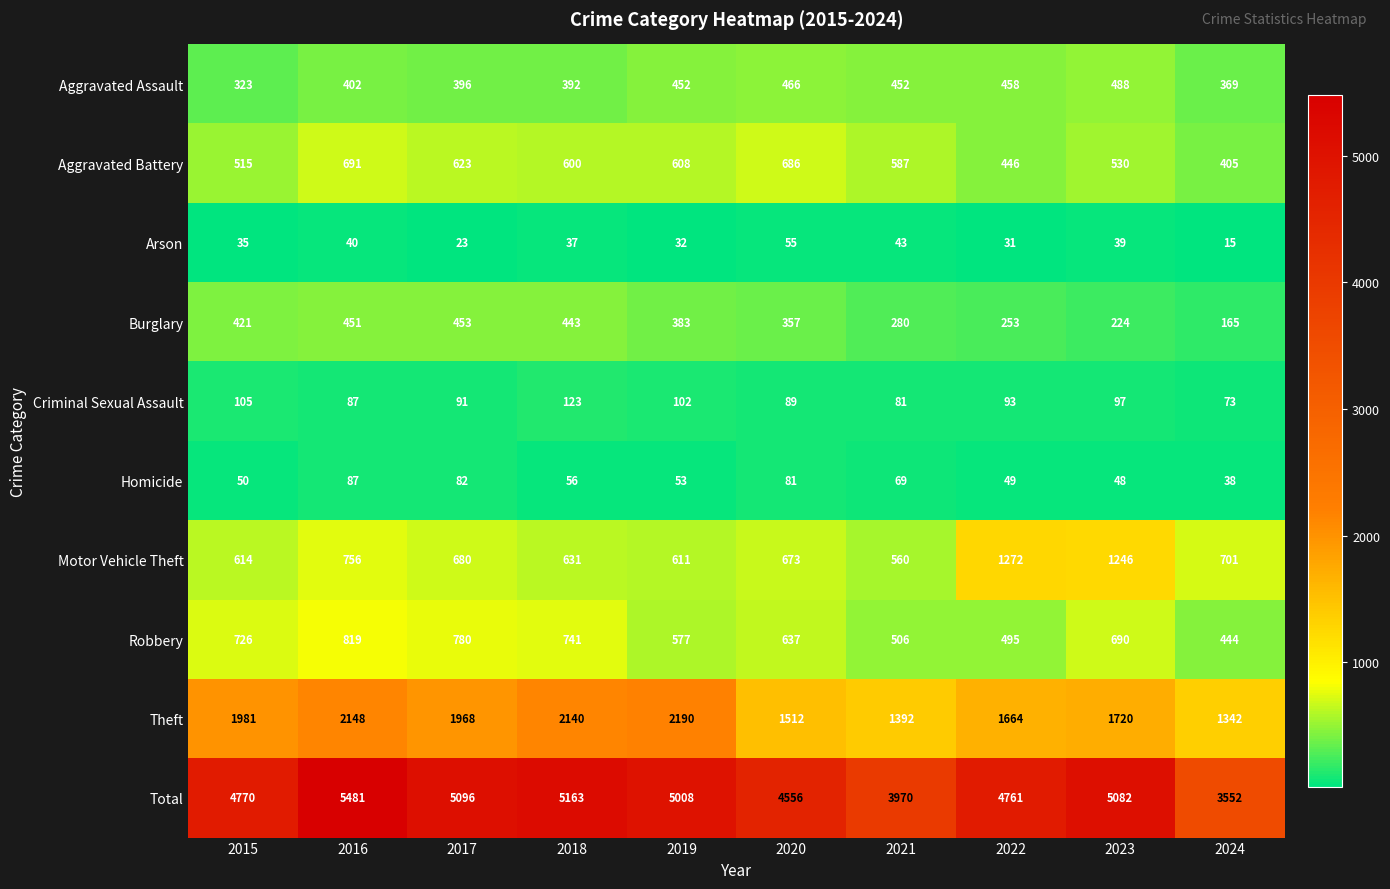

What is the sum of the Aggravated Assault values at 2017 and 2016?

798